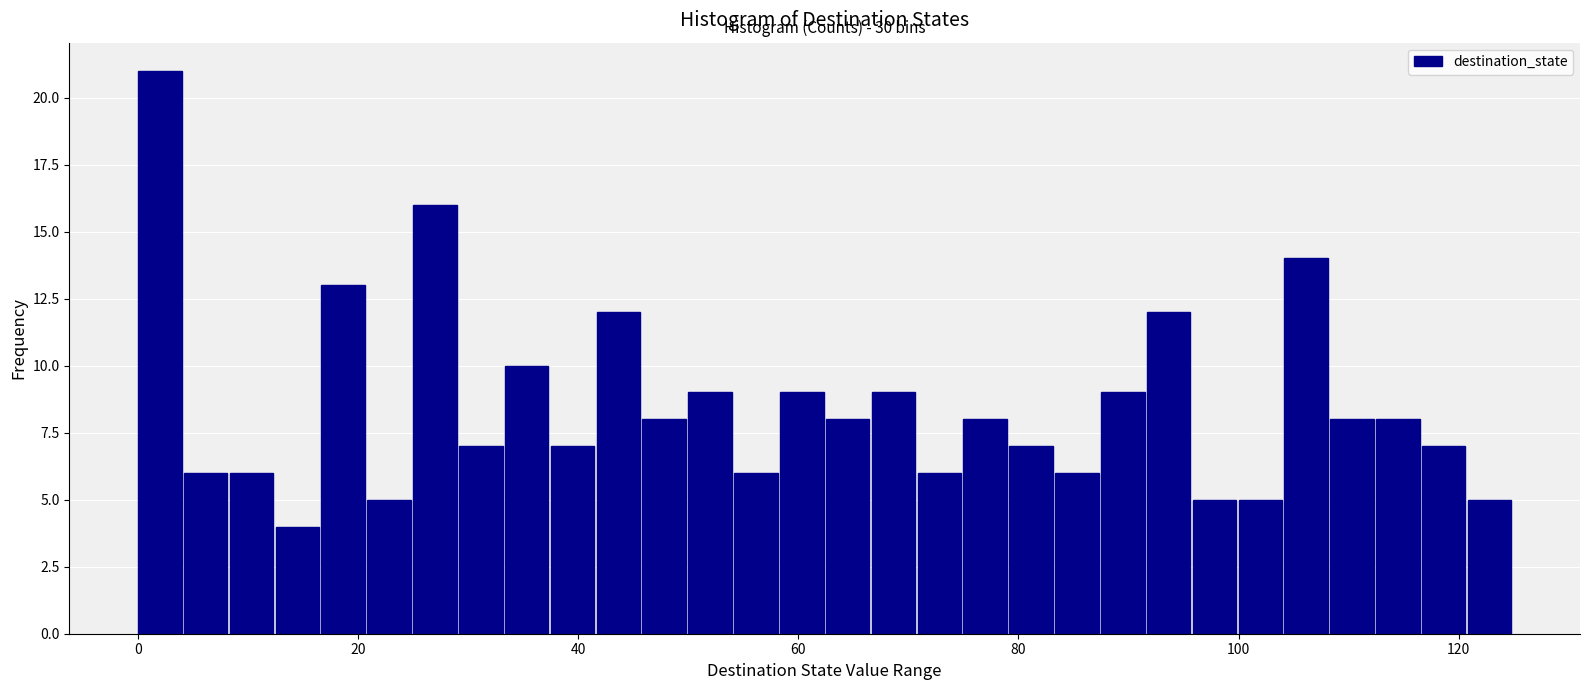

Read against the x-axis, roughly where is the centre of the tallest bar?

2